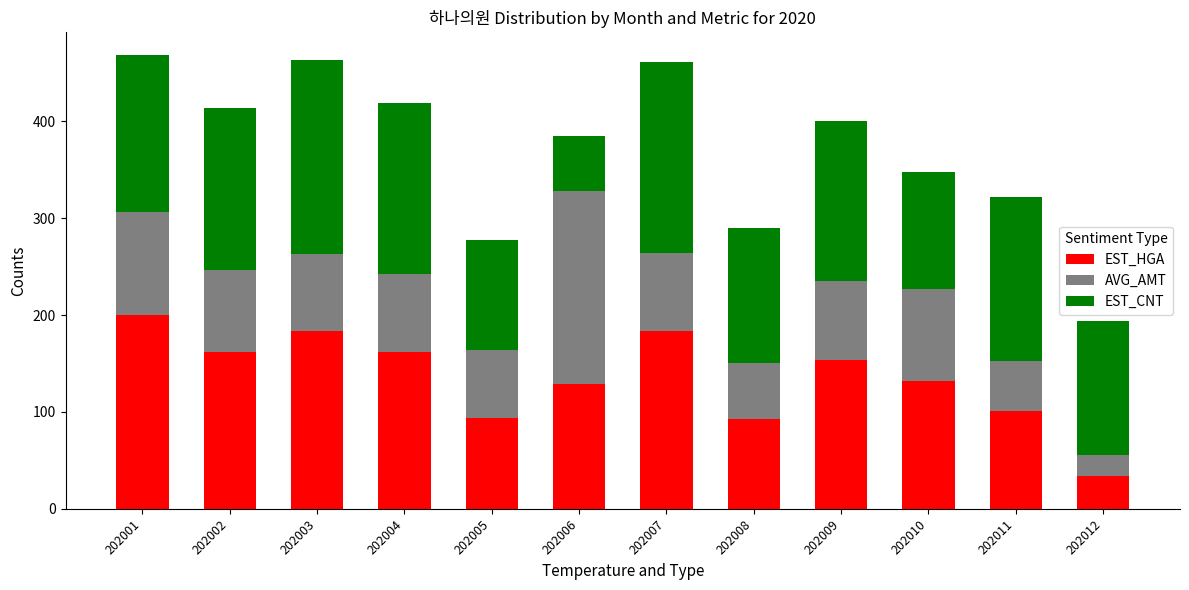

At which label does EST_HGA reach its minimum?

202012